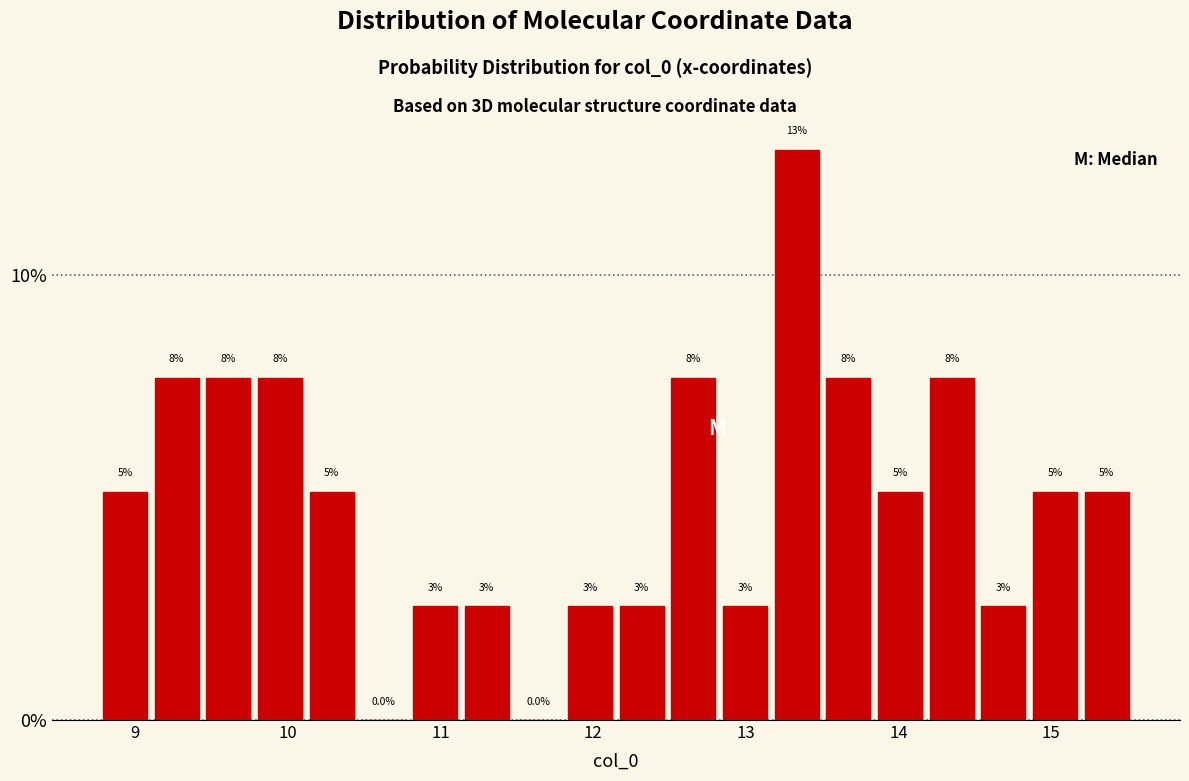

Read against the x-axis, roughly where is the centre of the tallest bar?

13.3